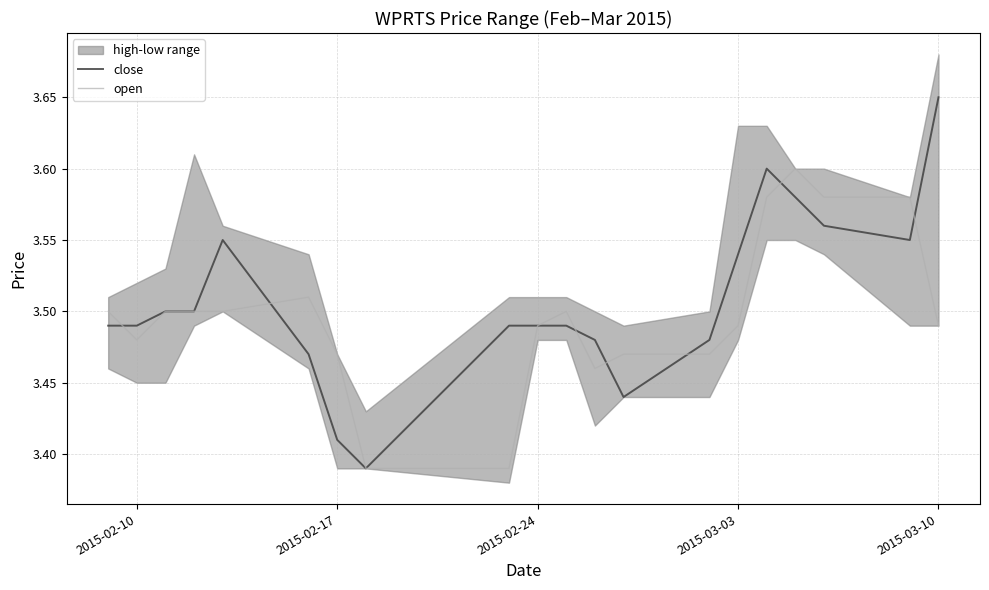

What is the lowest value of the close series?

3.4